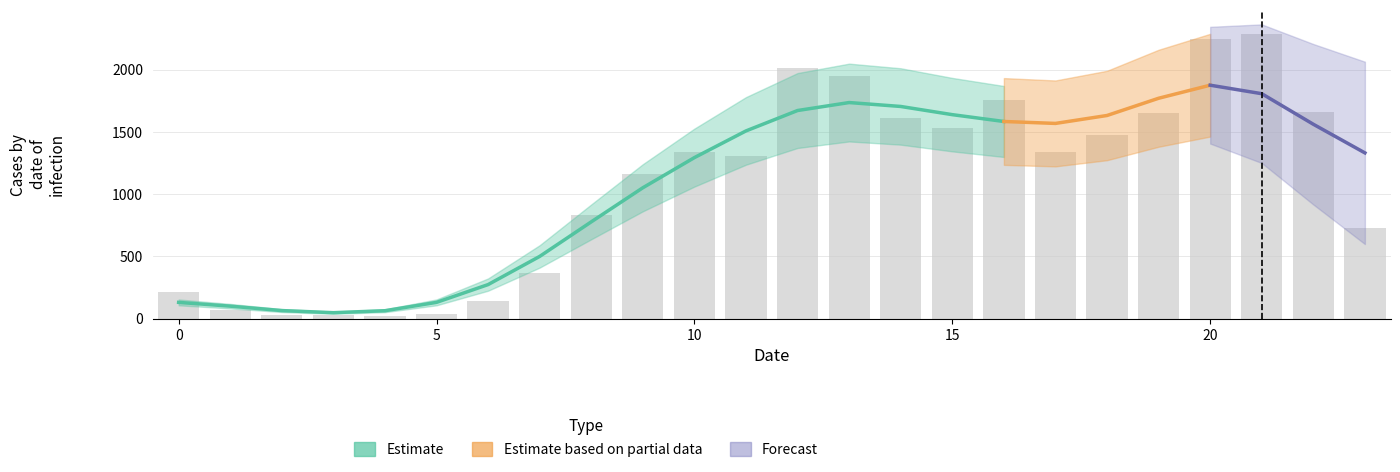

What is the difference between the second highest and second lowest values?

2215.5